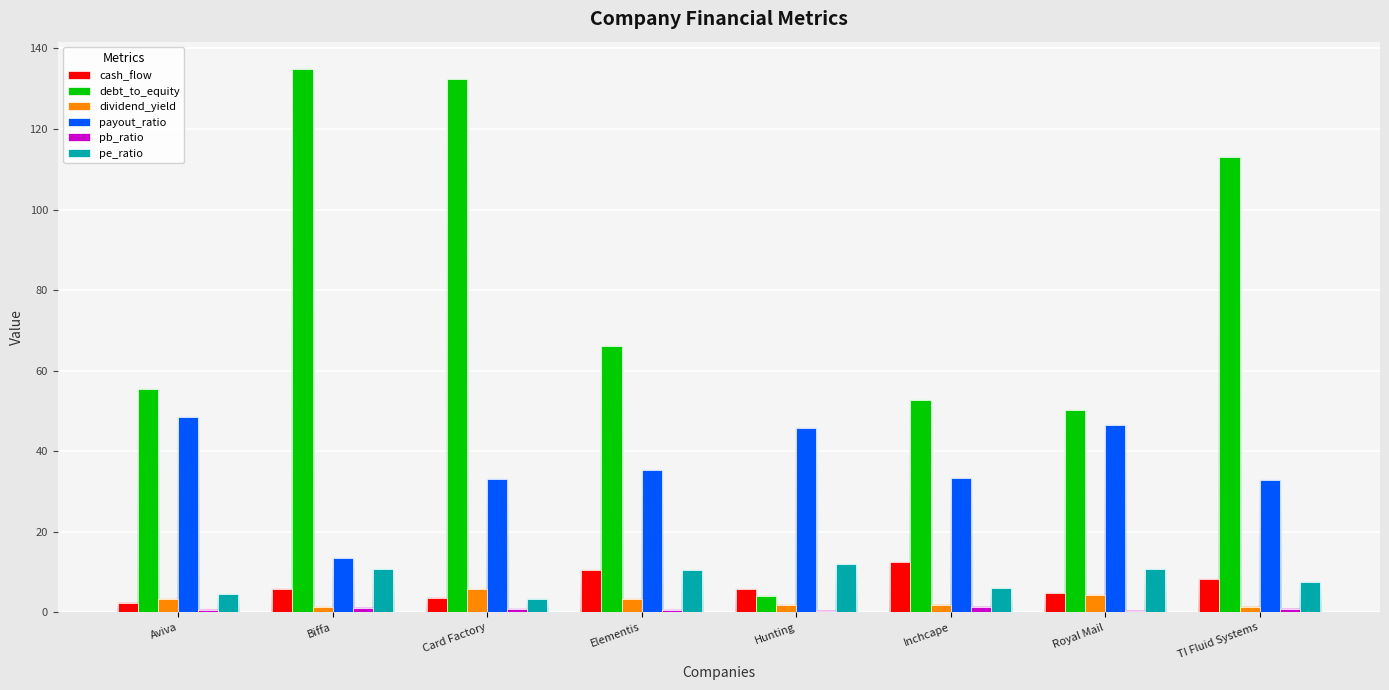

Which series has the largest range (max minus min)?

debt_to_equity